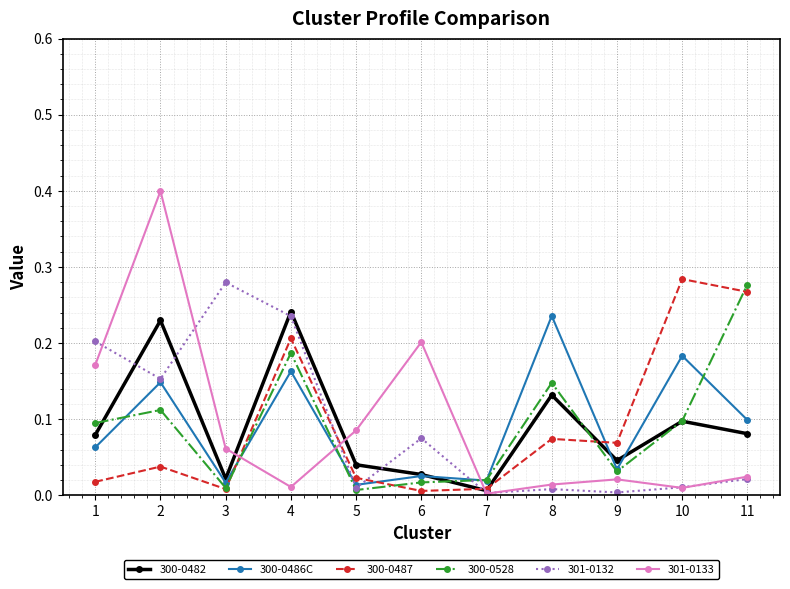

True or false: 301-0133 has more than 1 interior local peaks.

True